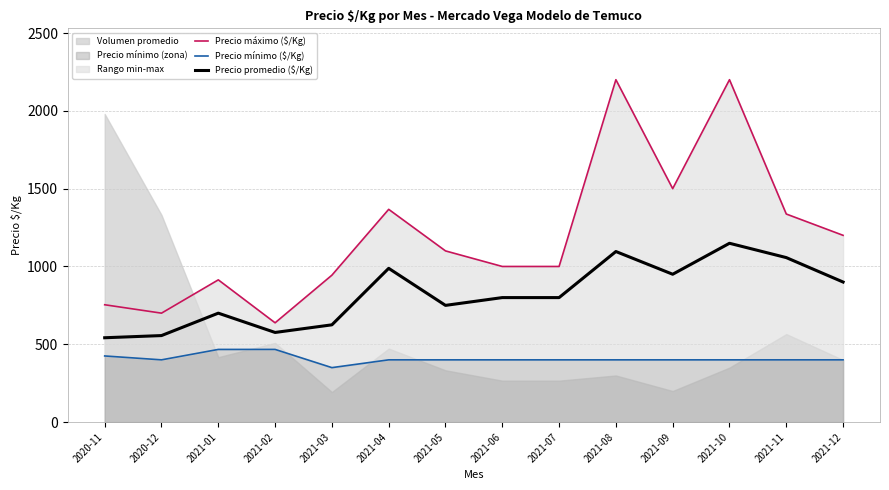

What value does the Precio mínimo ($/Kg) series have at 2021-07?

400